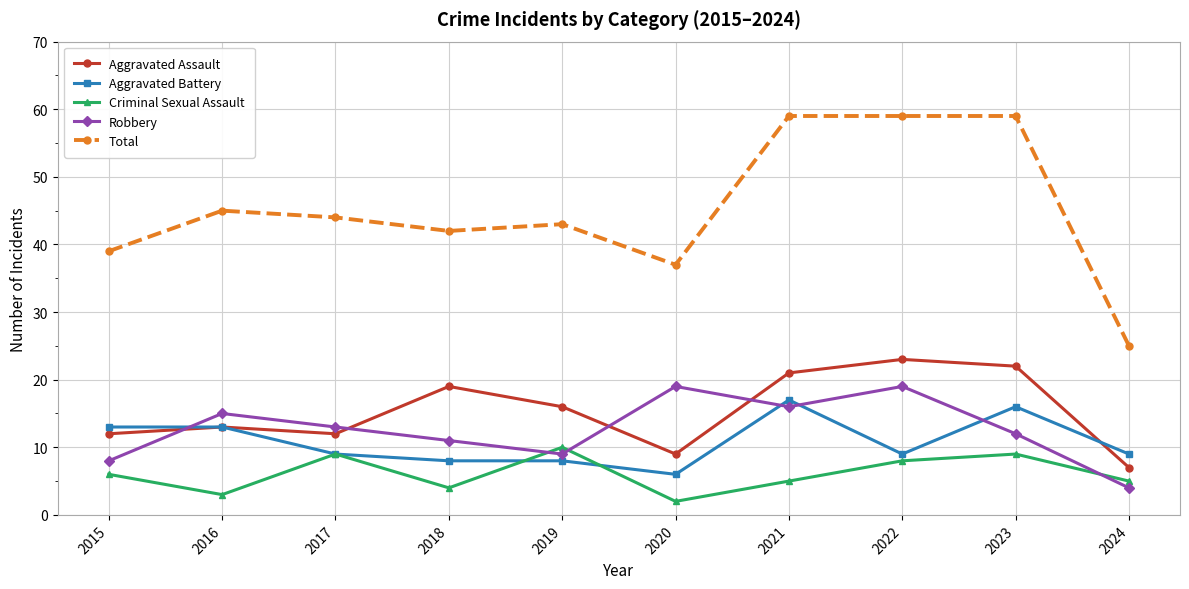

True or false: Aggravated Assault has more than 0 interior local peaks.

True